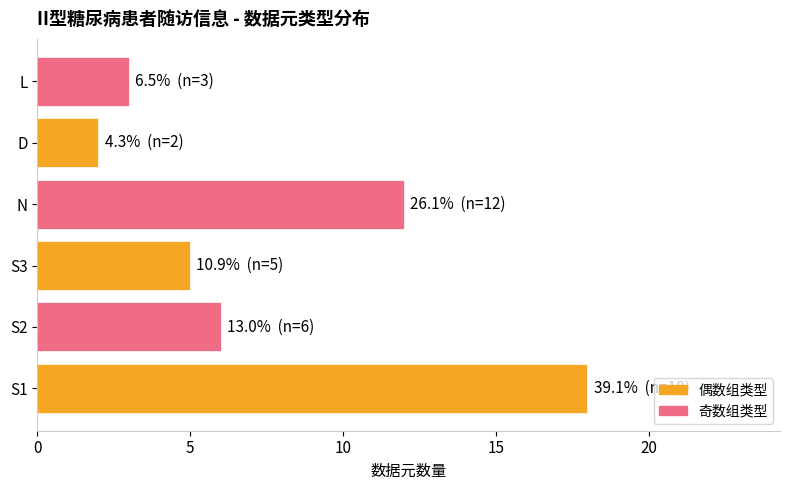

How many bars are there in total?

6